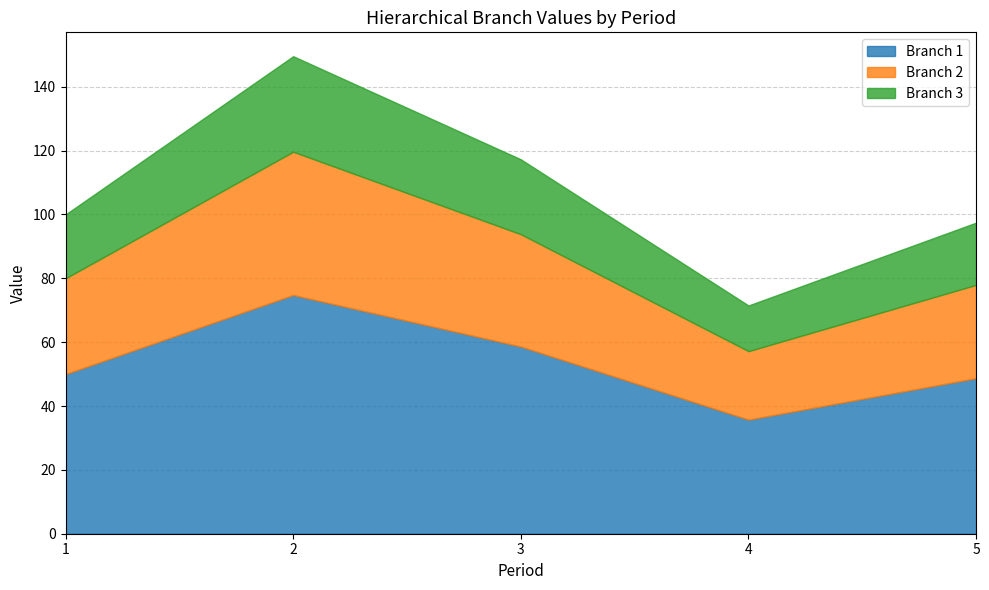

Which label corresponds to the largest value in the chart?

2